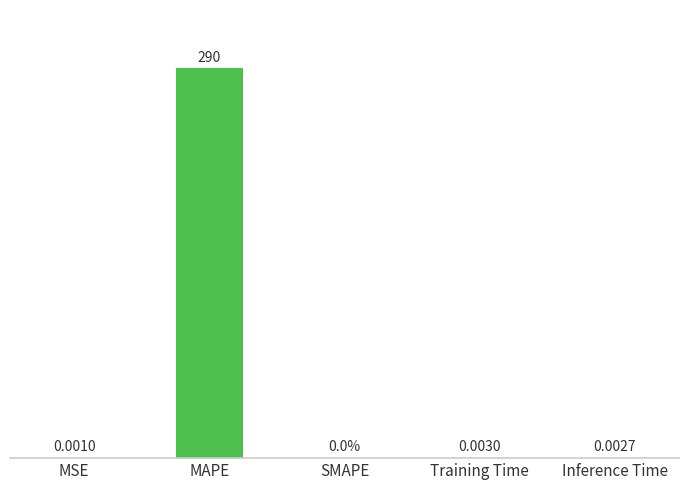

Between Inference Time and Training Time, which is larger?

Training Time